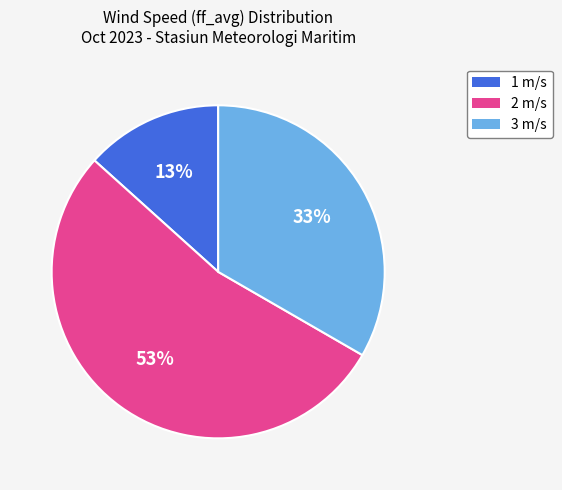

Combined, do 3 m/s and 1 m/s account for over 50%?

No